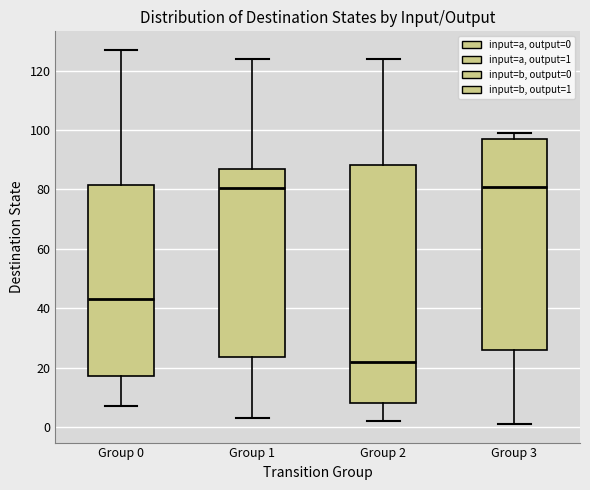

Where does the lower whisker of the box for Group 1 end on the y-axis? The values are not printed on the chart, so give them approximately, as read against the axis.

4